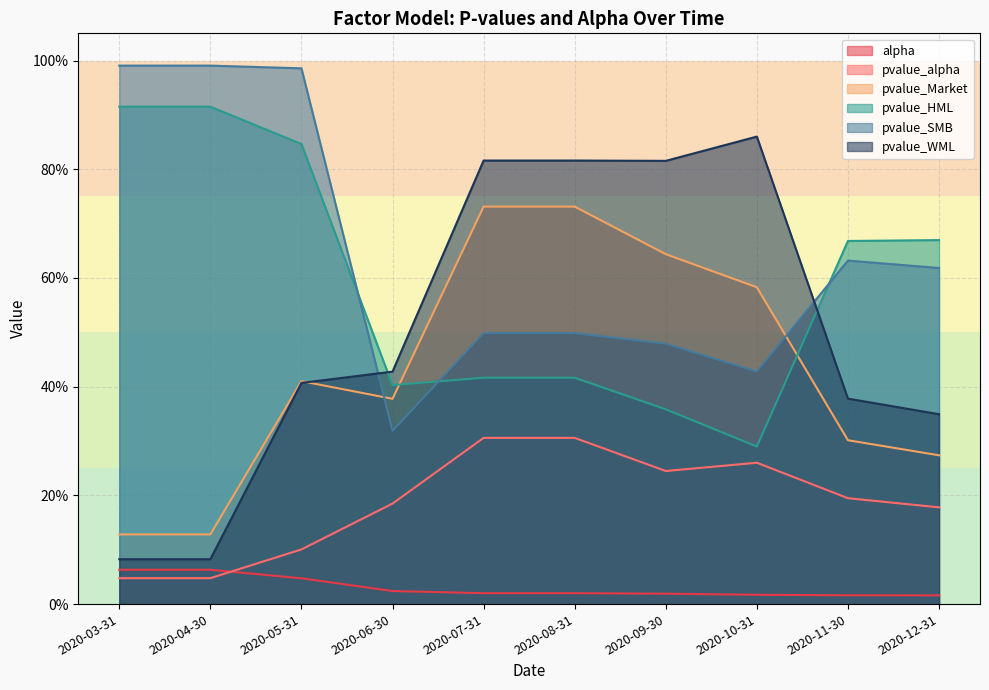

Reading right to left, transcribe all the data shown in this chart.

alpha: 2020-12-31=0.0	2020-11-30=0.0	2020-10-31=0.0	2020-09-30=0.0	2020-08-31=0.0	2020-07-31=0.0	2020-06-30=0.0	2020-05-31=0.0	2020-04-30=0.1	2020-03-31=0.1
pvalue_alpha: 2020-12-31=0.2	2020-11-30=0.2	2020-10-31=0.3	2020-09-30=0.2	2020-08-31=0.3	2020-07-31=0.3	2020-06-30=0.2	2020-05-31=0.1	2020-04-30=0.0	2020-03-31=0.0
pvalue_Market: 2020-12-31=0.3	2020-11-30=0.3	2020-10-31=0.6	2020-09-30=0.6	2020-08-31=0.7	2020-07-31=0.7	2020-06-30=0.4	2020-05-31=0.4	2020-04-30=0.1	2020-03-31=0.1
pvalue_HML: 2020-12-31=0.7	2020-11-30=0.7	2020-10-31=0.3	2020-09-30=0.4	2020-08-31=0.4	2020-07-31=0.4	2020-06-30=0.4	2020-05-31=0.8	2020-04-30=0.9	2020-03-31=0.9
pvalue_SMB: 2020-12-31=0.6	2020-11-30=0.6	2020-10-31=0.4	2020-09-30=0.5	2020-08-31=0.5	2020-07-31=0.5	2020-06-30=0.3	2020-05-31=1.0	2020-04-30=1.0	2020-03-31=1.0
pvalue_WML: 2020-12-31=0.3	2020-11-30=0.4	2020-10-31=0.9	2020-09-30=0.8	2020-08-31=0.8	2020-07-31=0.8	2020-06-30=0.4	2020-05-31=0.4	2020-04-30=0.1	2020-03-31=0.1